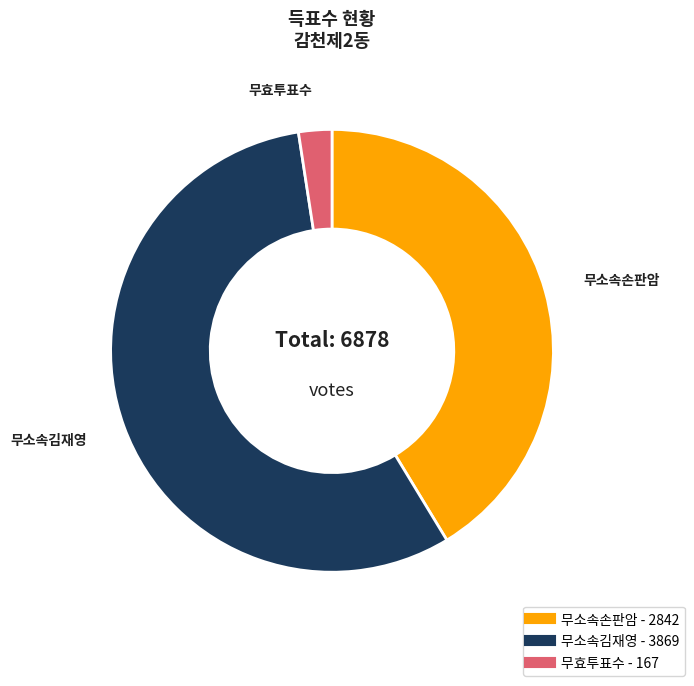

What is the ratio of the value at 무소속손판암 to the value at 무소속김재영?

0.7